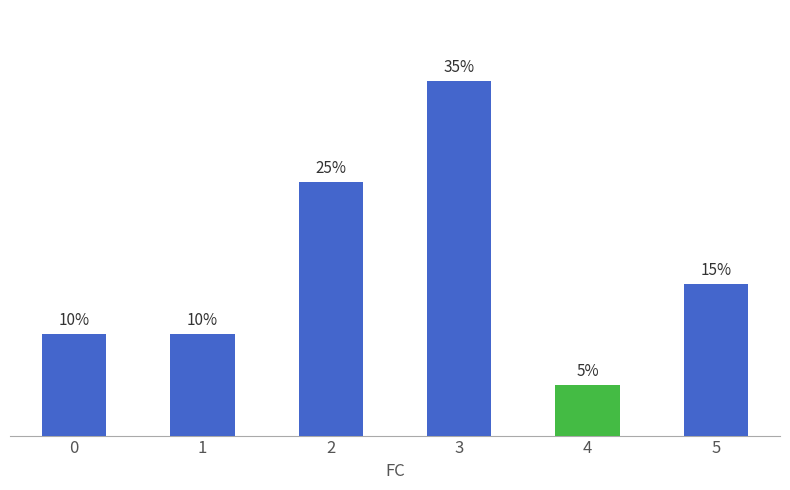

Are the bars horizontal?

No